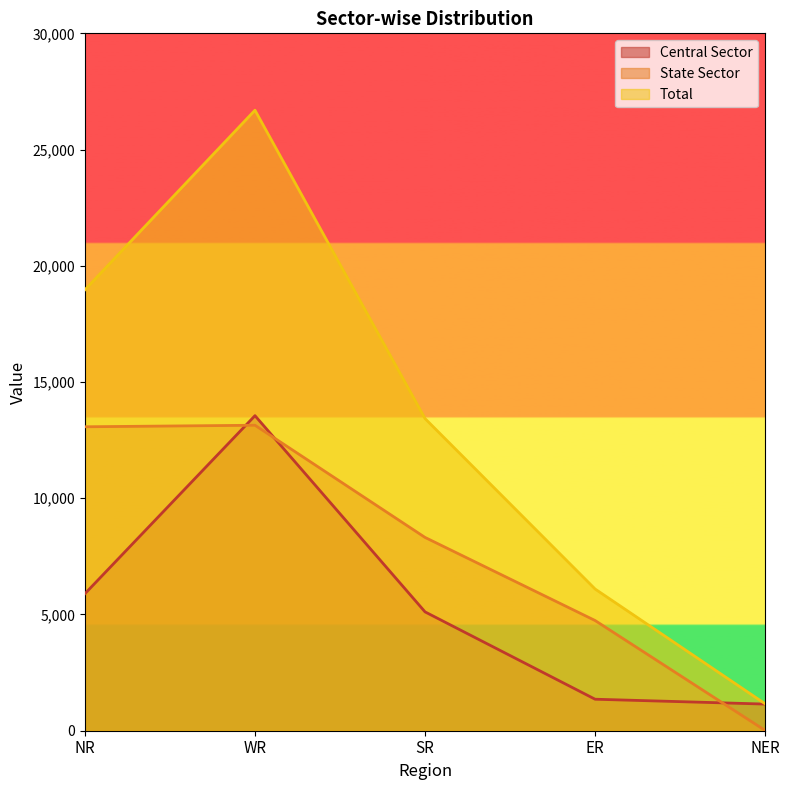

What is the average value of the Central Sector series?

5412